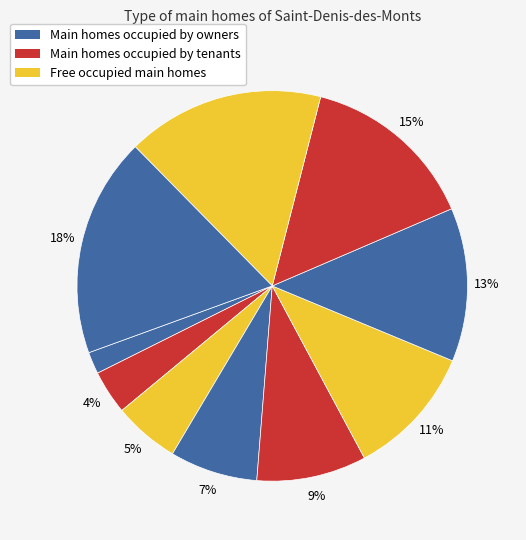

How many slices are in this pie chart?

10